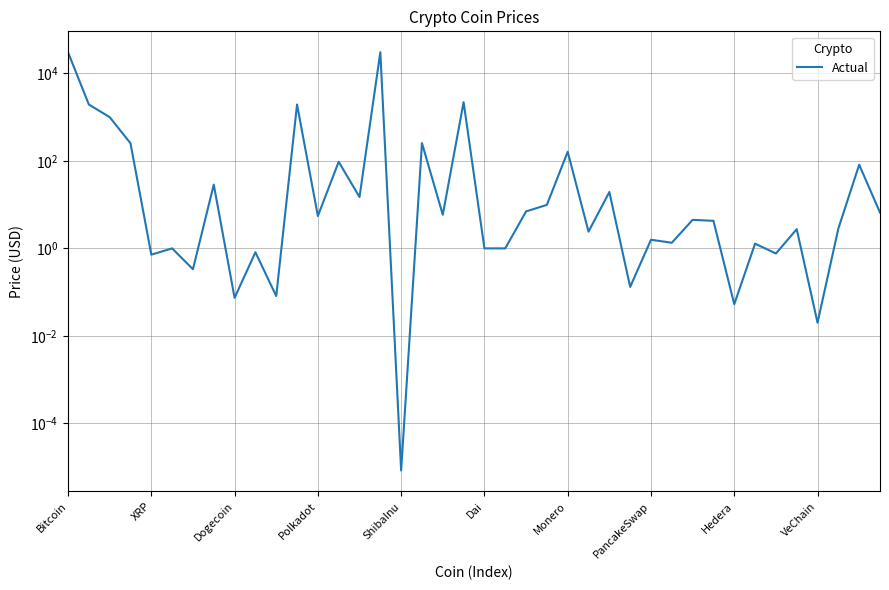

The value at 34 is 0.8. True or false?

True